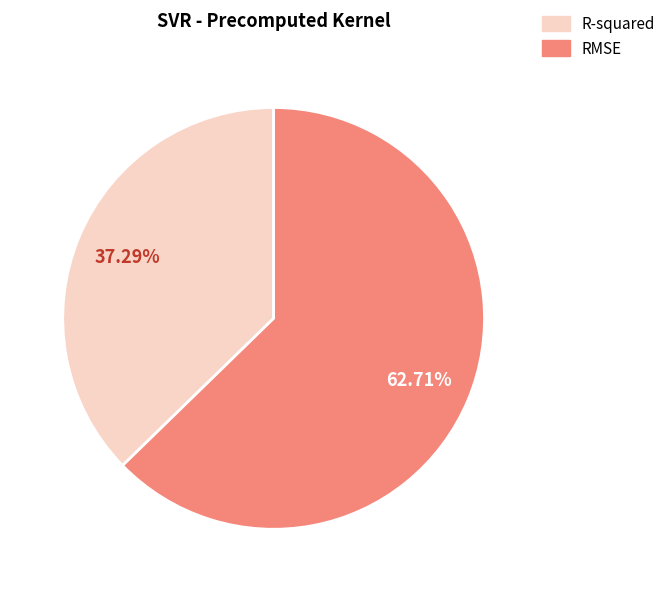

To the nearest percent, what is the difference between the R-squared and RMSE slice percentages?

25%